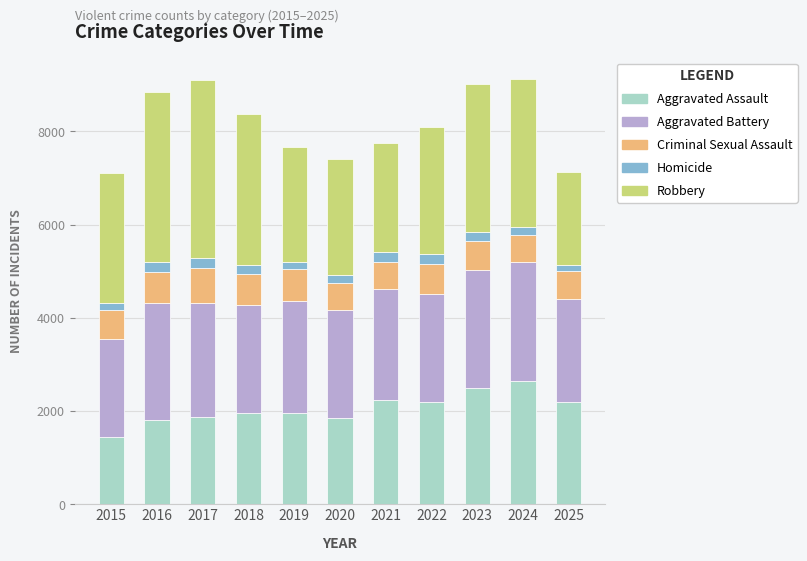

How many categories are shown in the chart?

11